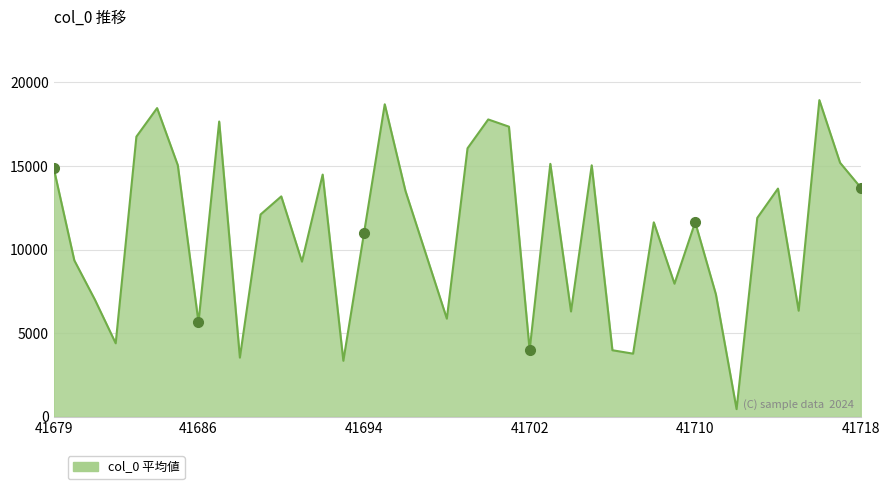

What is the sum of all values?

442161